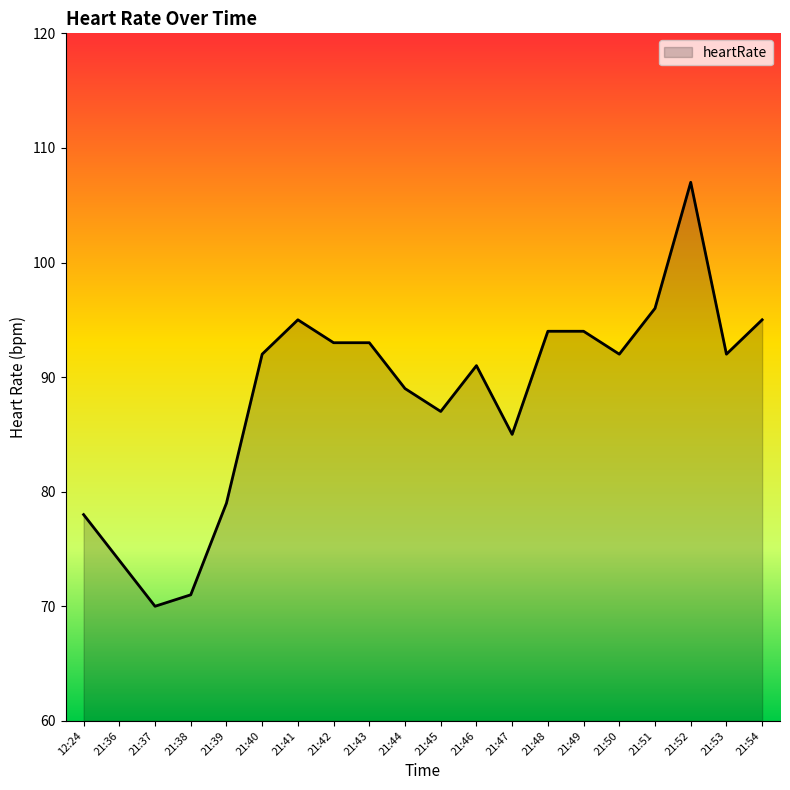

Between 21:45 and 21:48, which is larger?

21:48